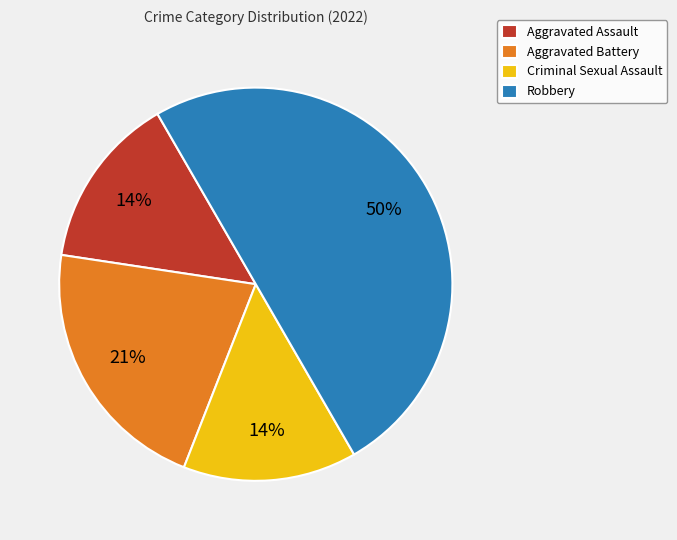

Which has a higher value, Aggravated Battery or Robbery?

Robbery